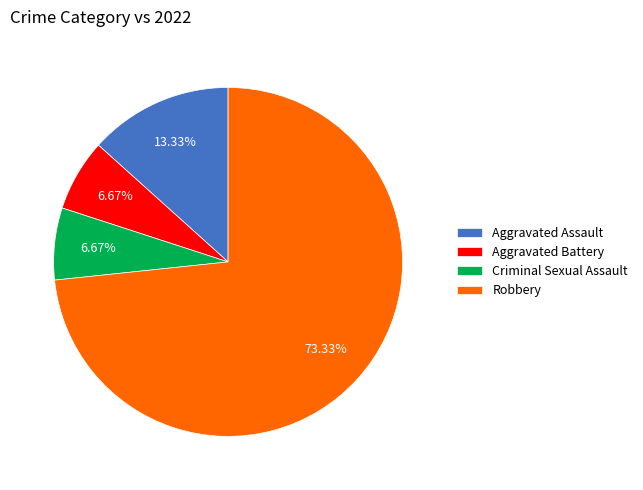

How many segments does this pie chart have?

4